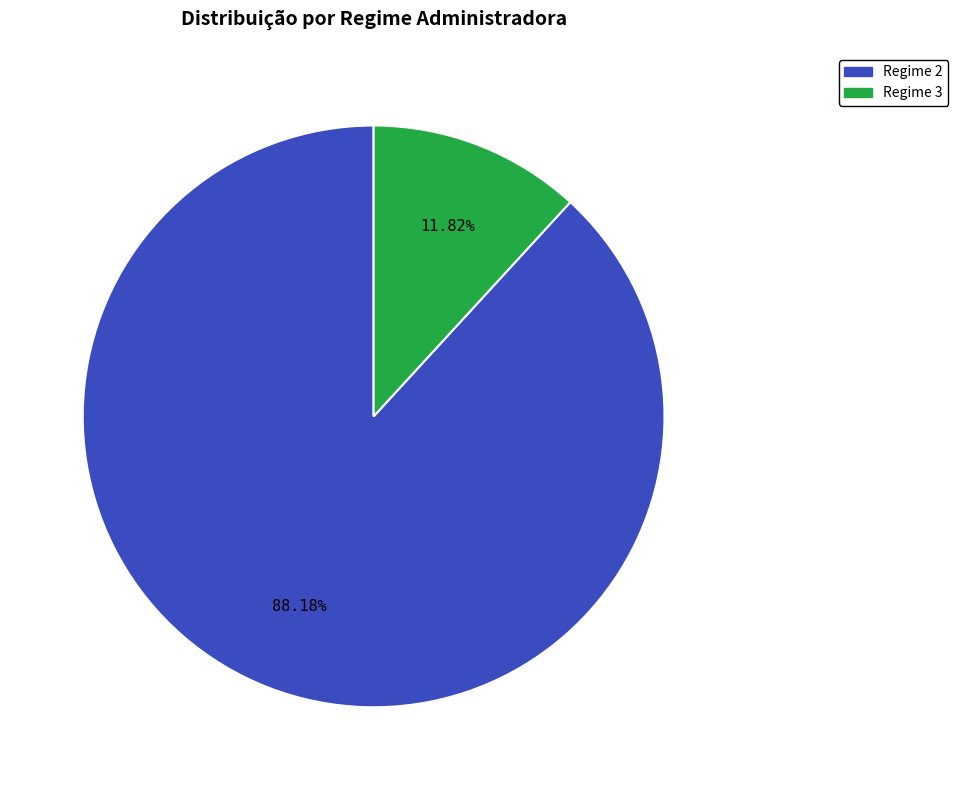

Is the sum of Regime 3 and Regime 2 greater than half?

Yes